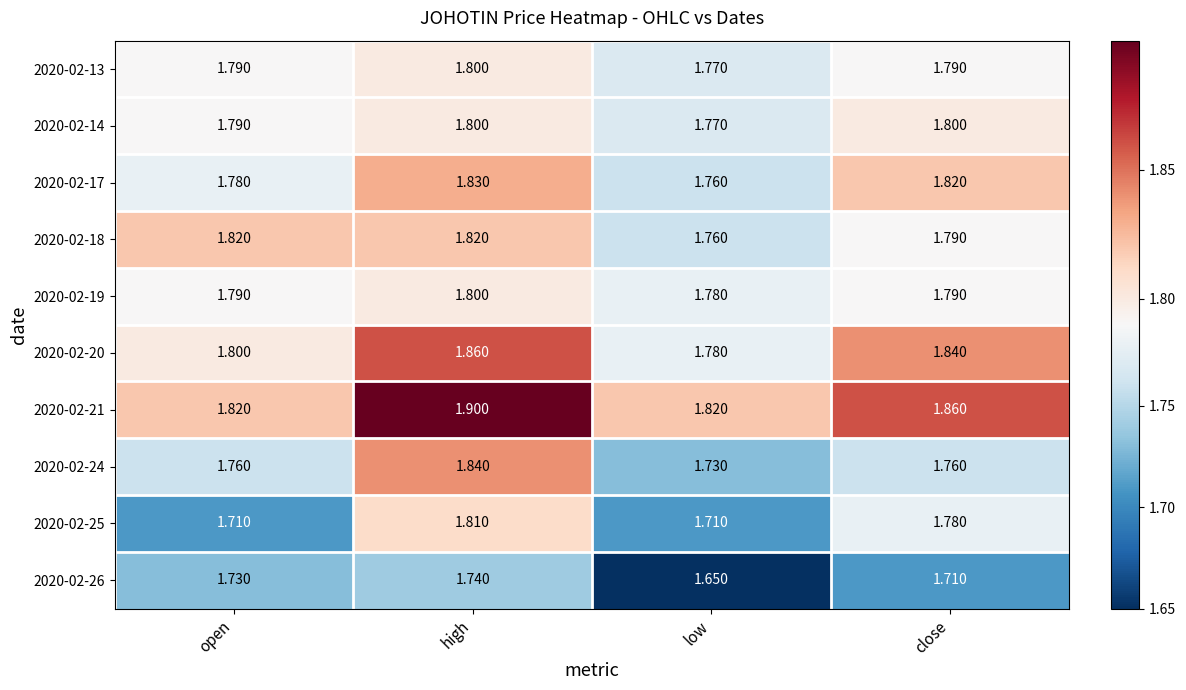

Is the value of 2020-02-13 at close greater than the value of 2020-02-25 at high?

No